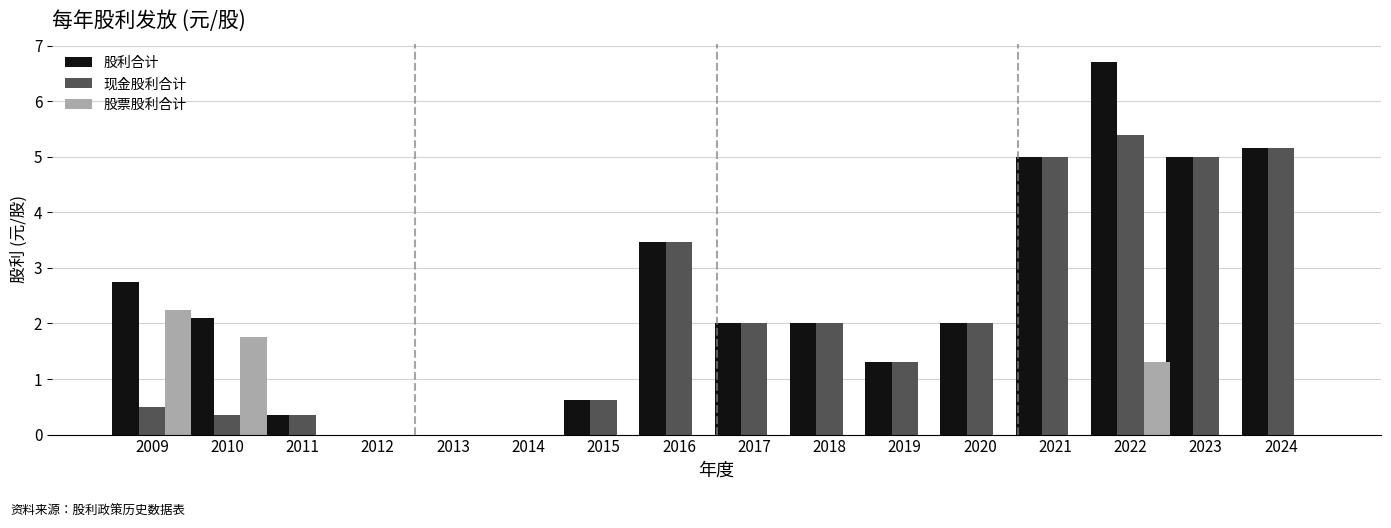

How many data points does each series have?

16